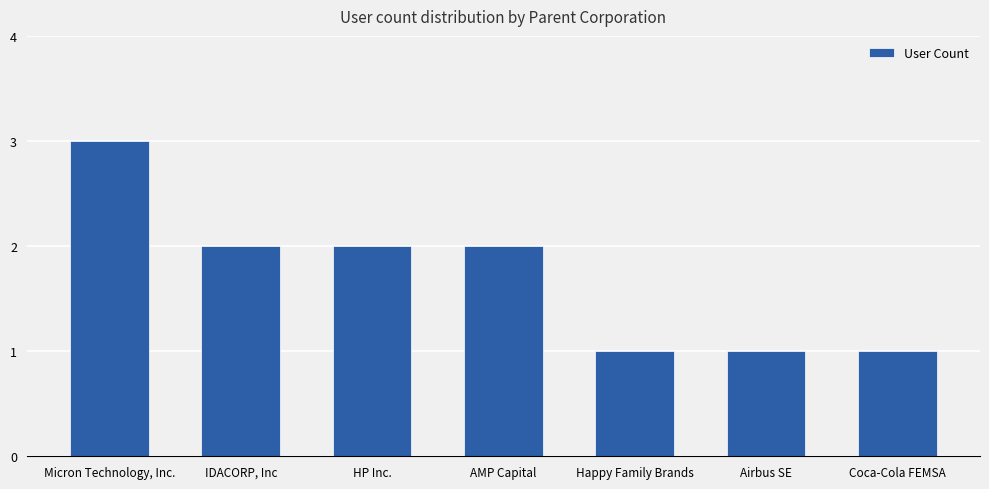

What is the greatest value displayed?

3